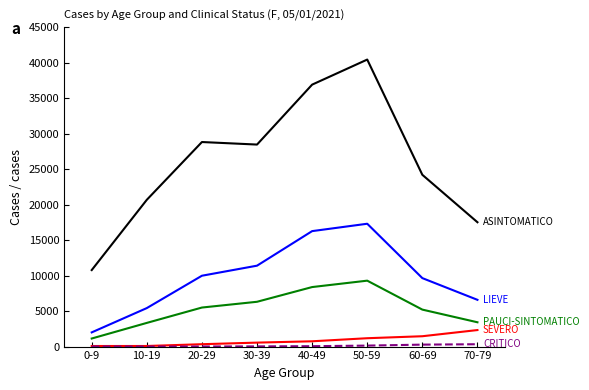

At which category is the sum across all series the highest?

50-59